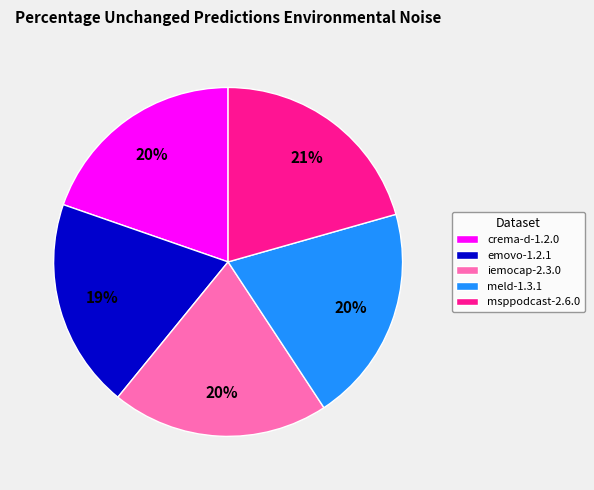

Does any single category account for the majority?

No